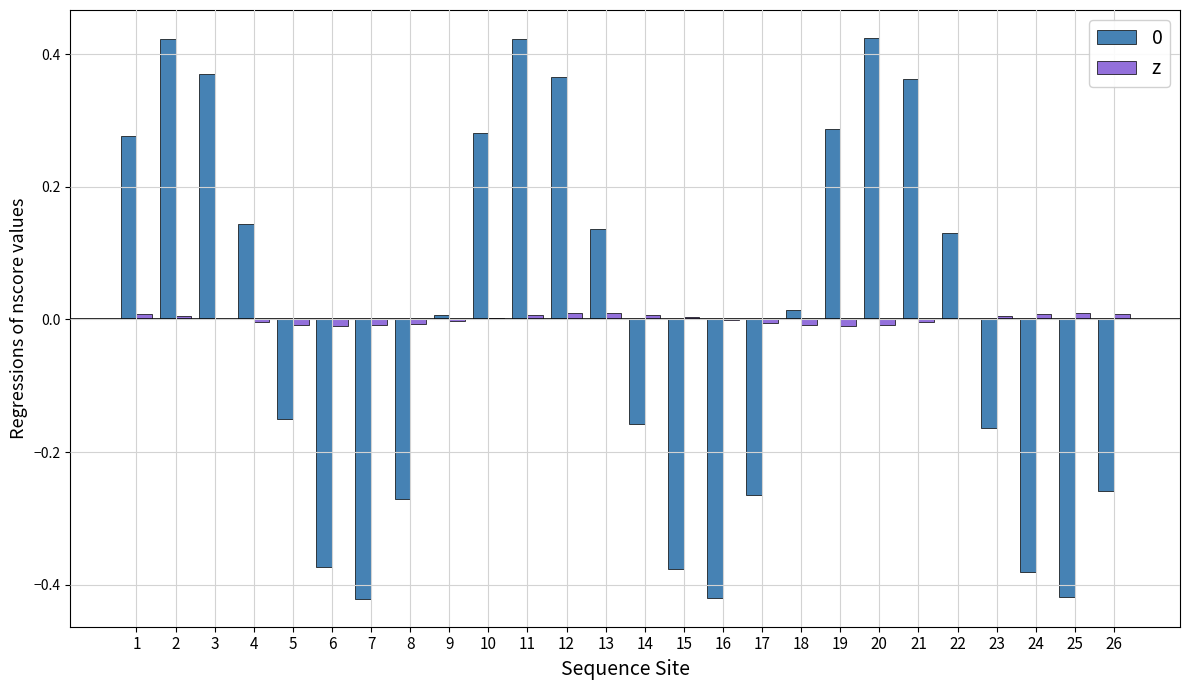

The 0 series shows -0.1 at 16. True or false?

False